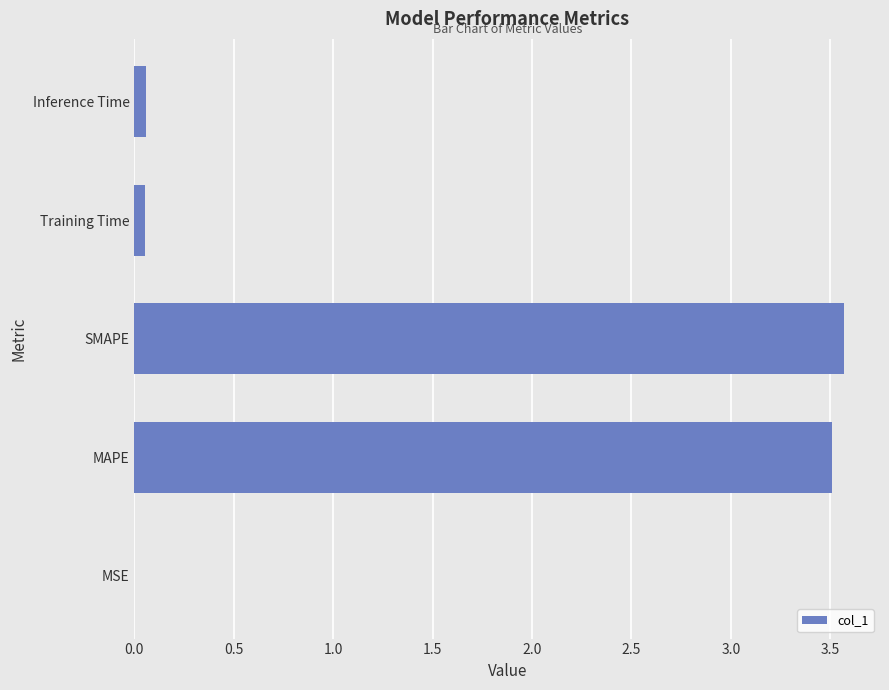

What is the sum of all values?

7.2